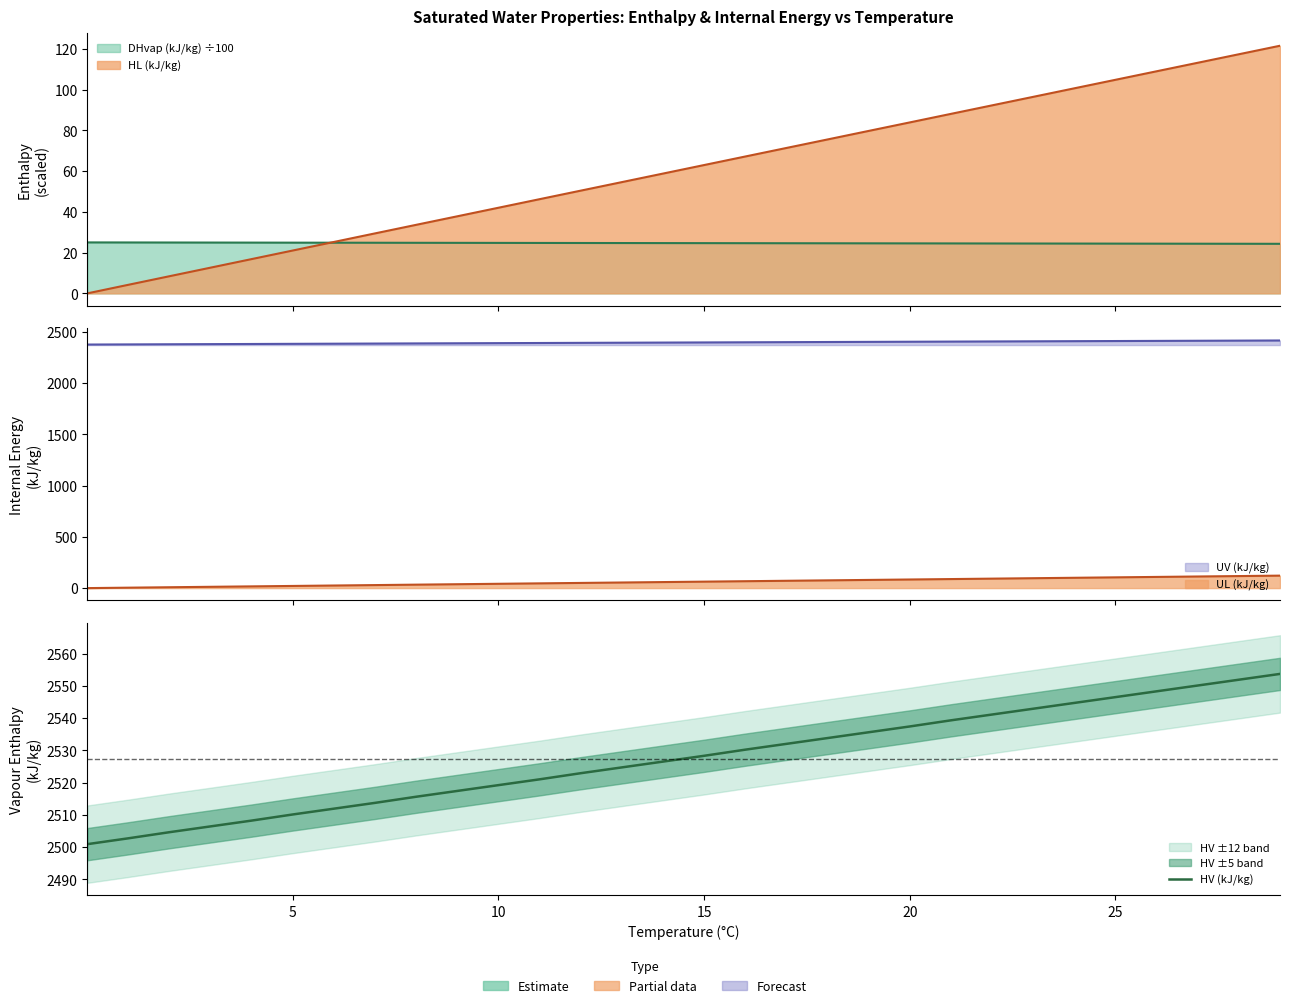

What is the change in value from 16 to 20?

+7.2